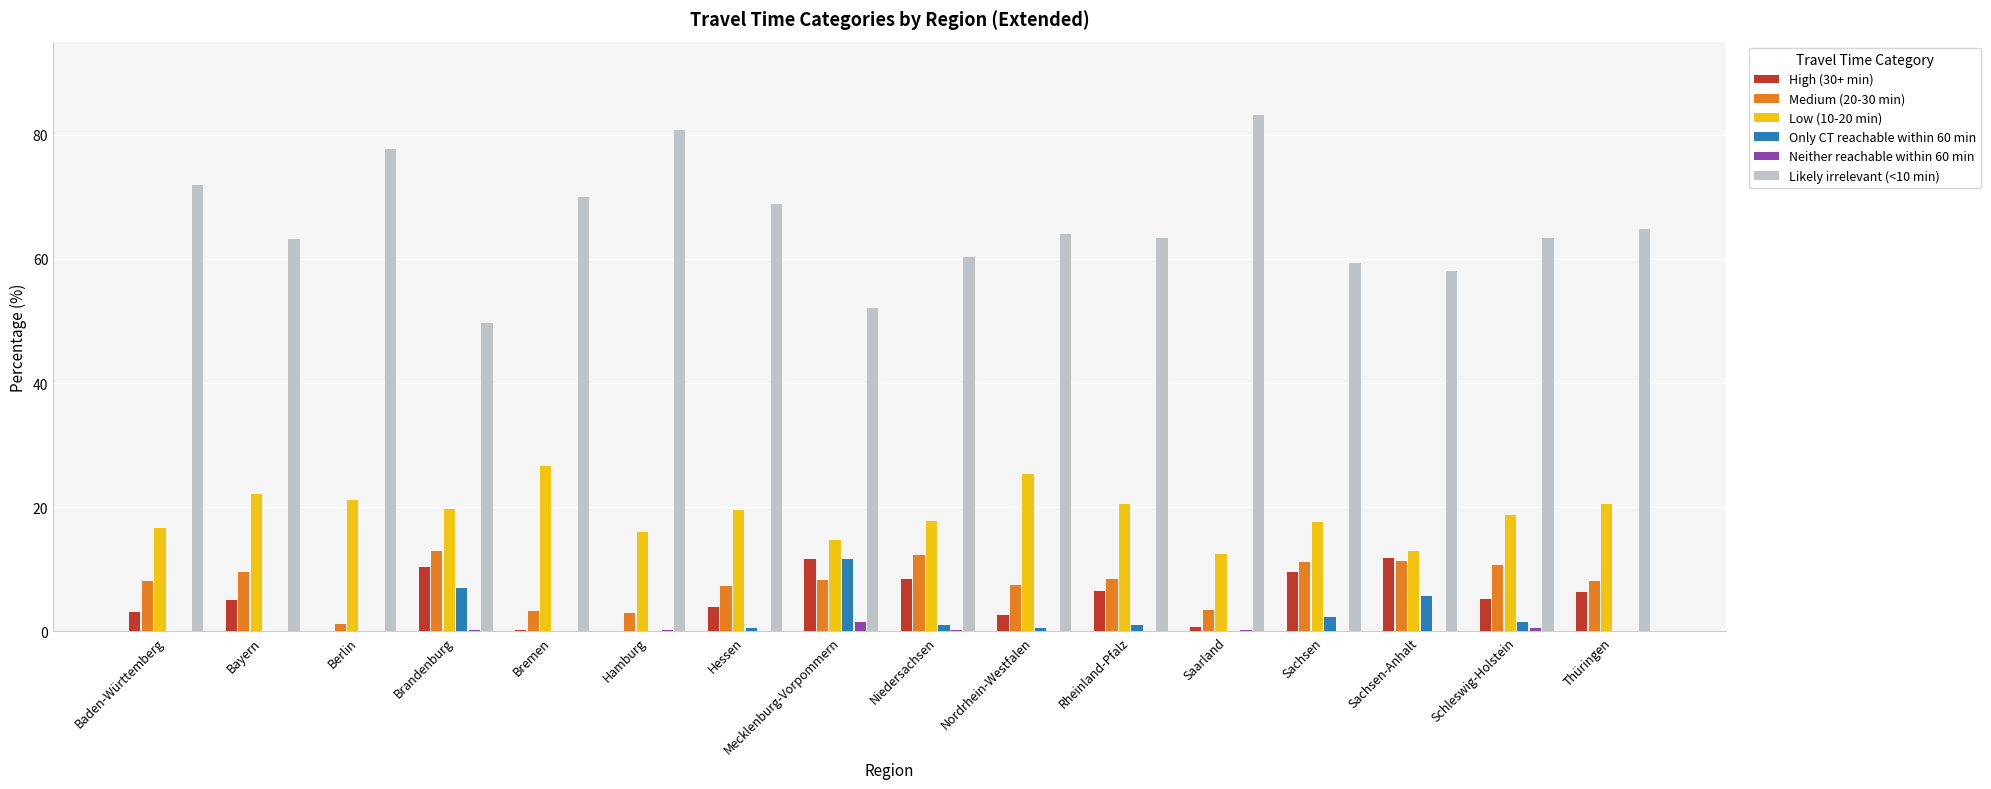

Is the value of Neither reachable within 60 min at Baden-Württemberg greater than the value of Low (10-20 min) at Thüringen?

No